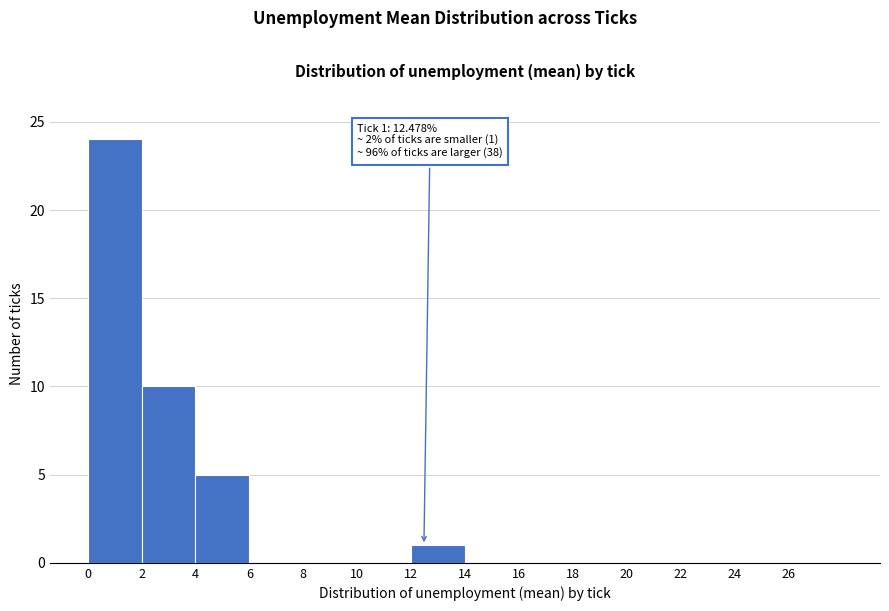

Over which range of the x-axis is the bar tallest?

0 to 2